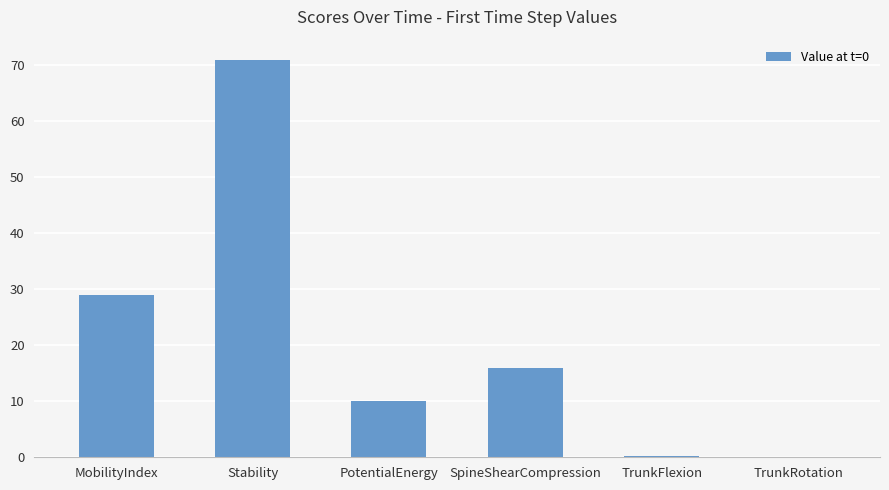

What is the ratio of the value at SpineShearCompression to the value at MobilityIndex?

0.6